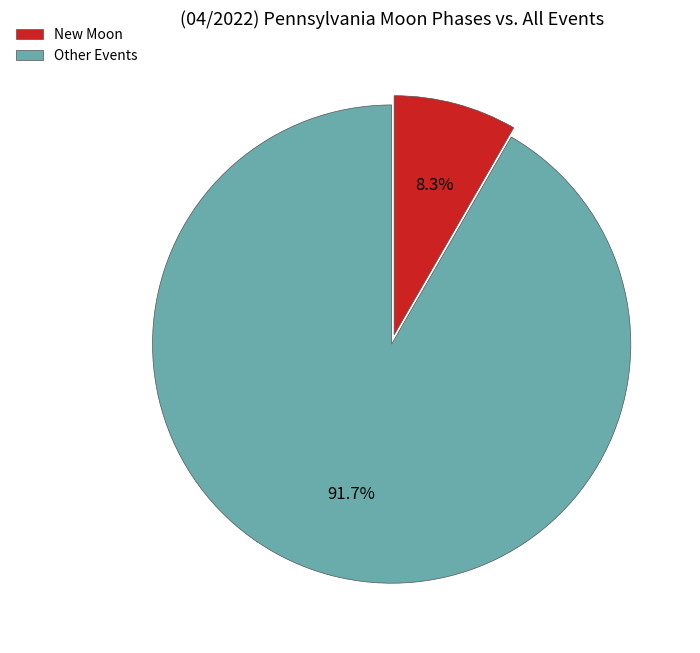

Do New Moon and Other Events together represent more than half of the pie?

Yes